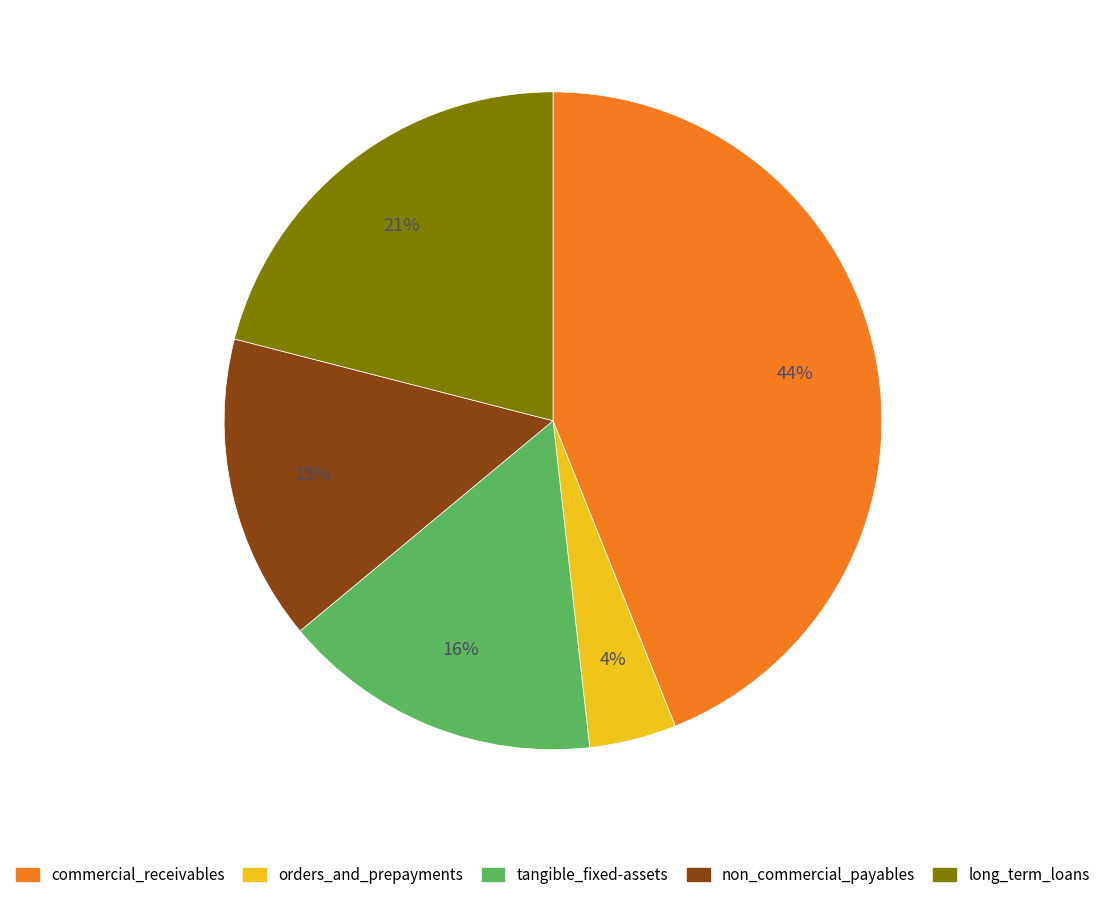

Is it true that tangible_fixed-assets is 16% of the pie?

True